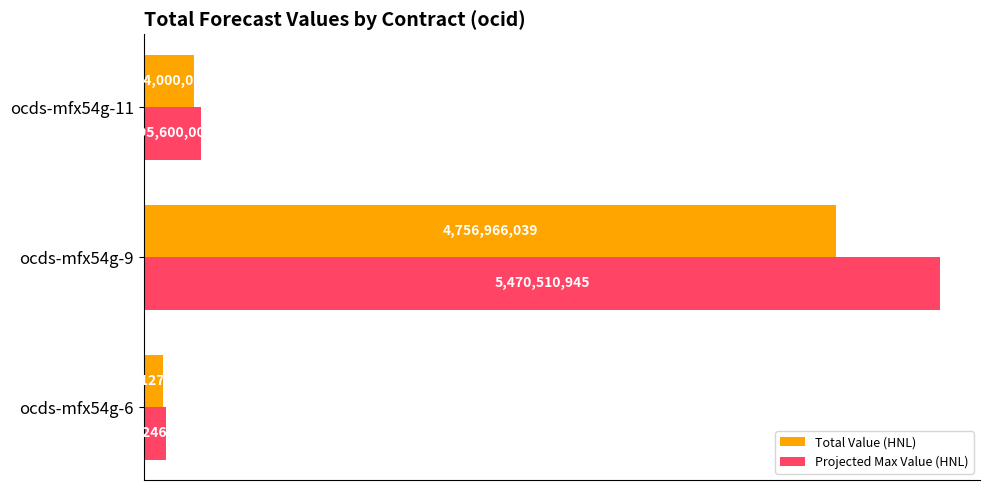

What are all the series names shown in the legend?

Total Value (HNL), Projected Max Value (HNL)